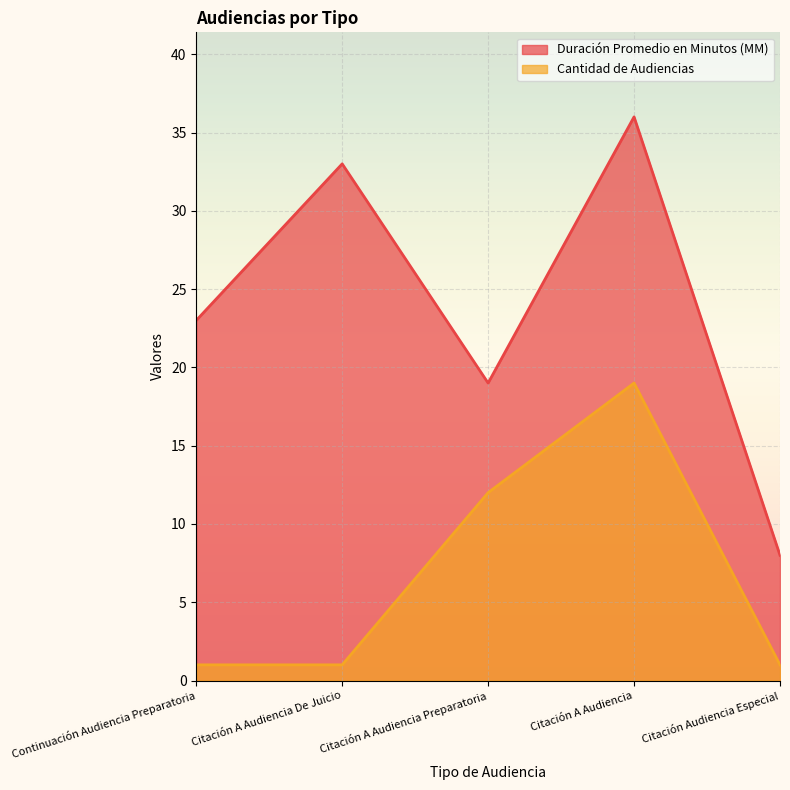

Which series has the widest spread of values?

Duración Promedio en Minutos (MM)